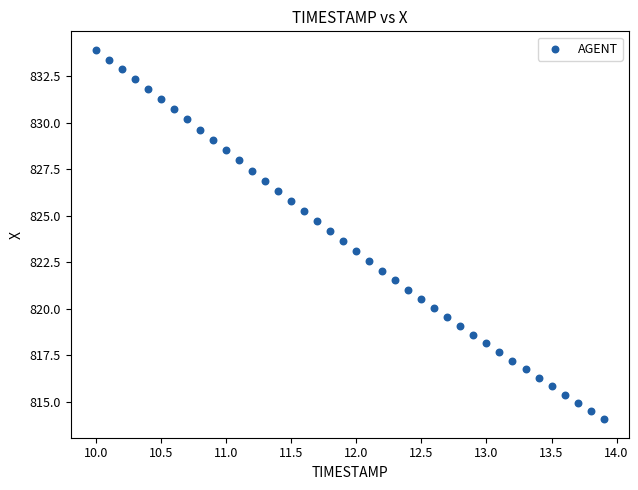

What is the range of X values (max minus min)?

3.9